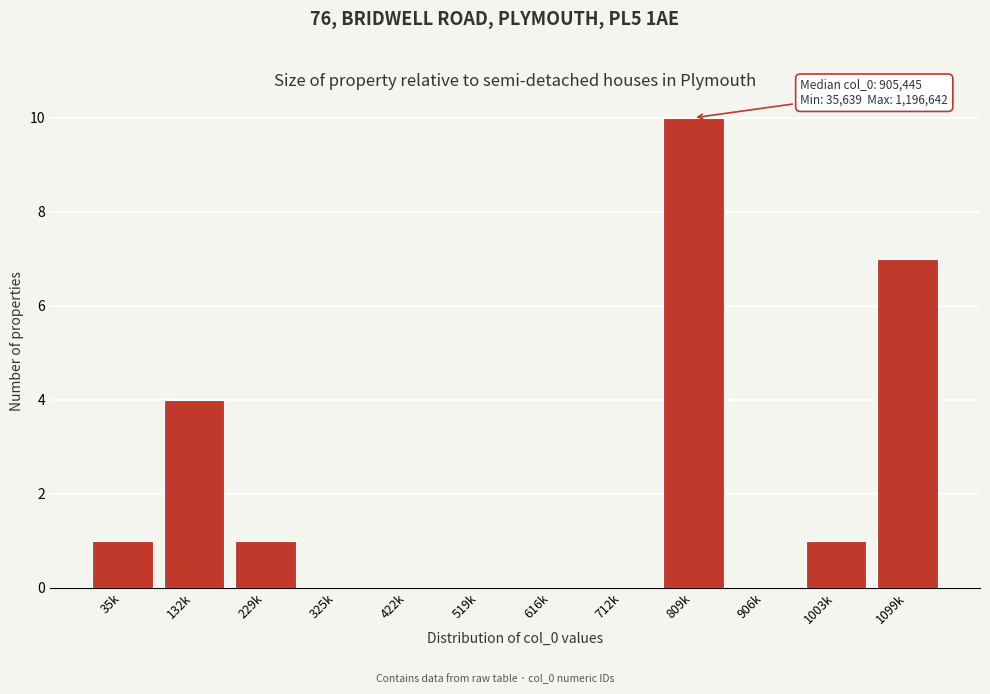

True or false: the data shows 1 at 1003k.

True